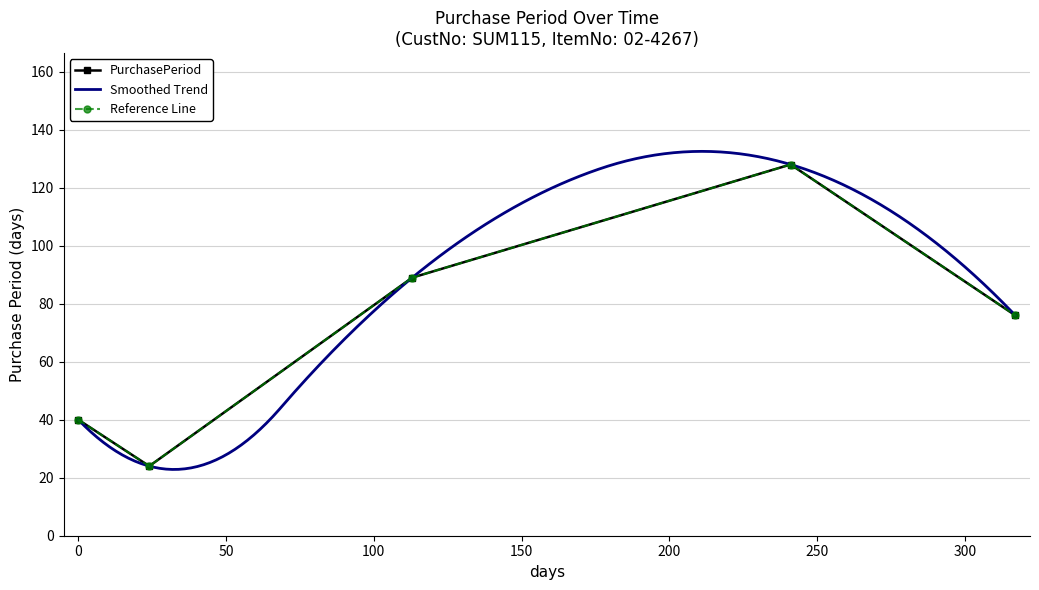

Is this an area chart (filled region under the line)?

No